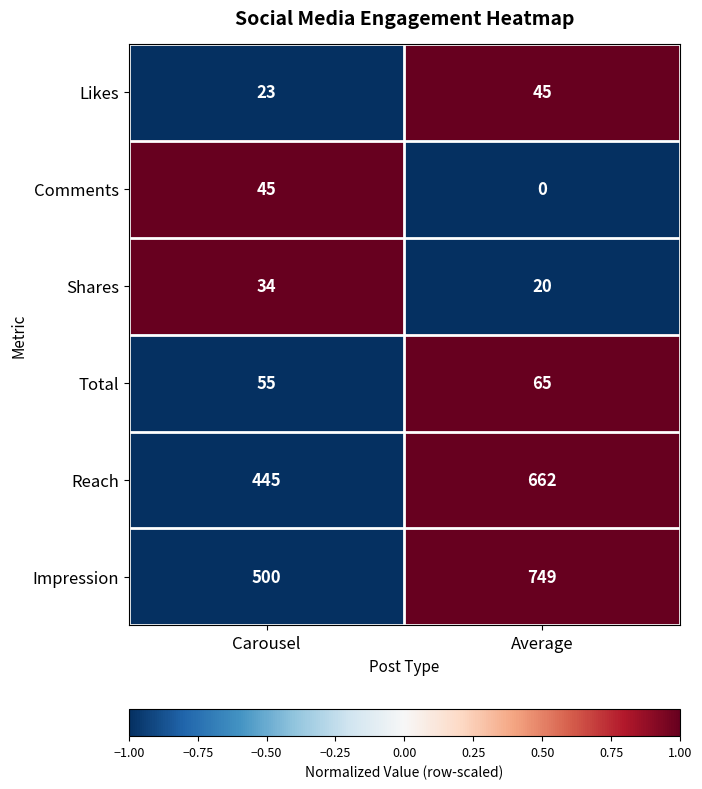

Rank the series at Carousel from highest to lowest value.

Impression, Reach, Total, Comments, Shares, Likes